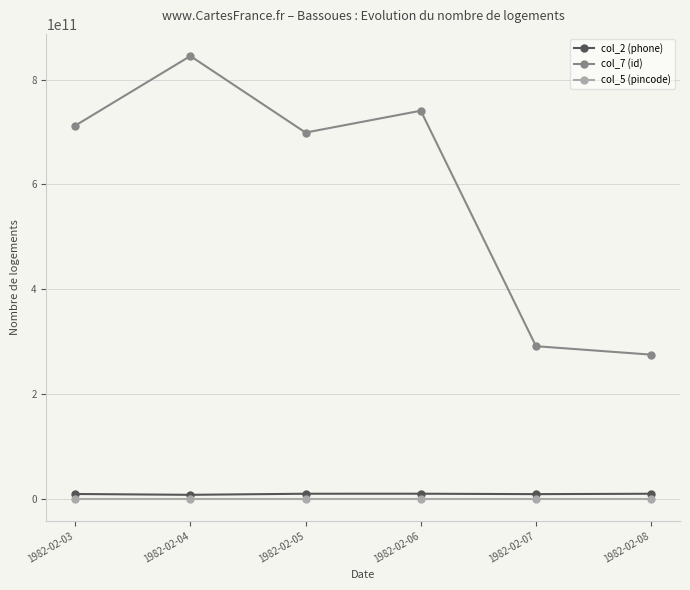

What are all the series names shown in the legend?

col_2 (phone), col_7 (id), col_5 (pincode)